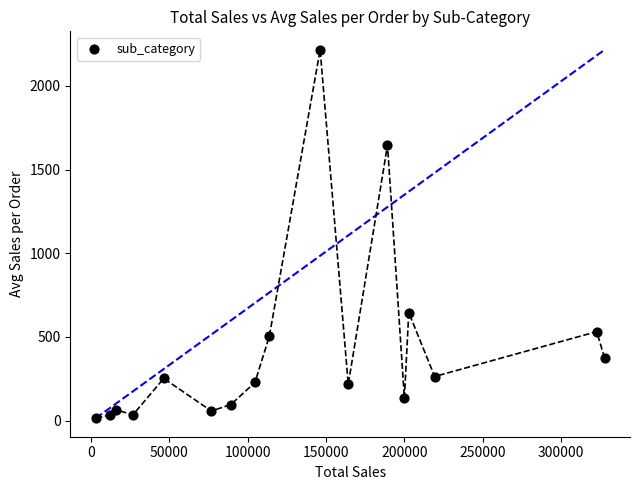

What Y value in the scatter plot is closest to 1114?

645.9